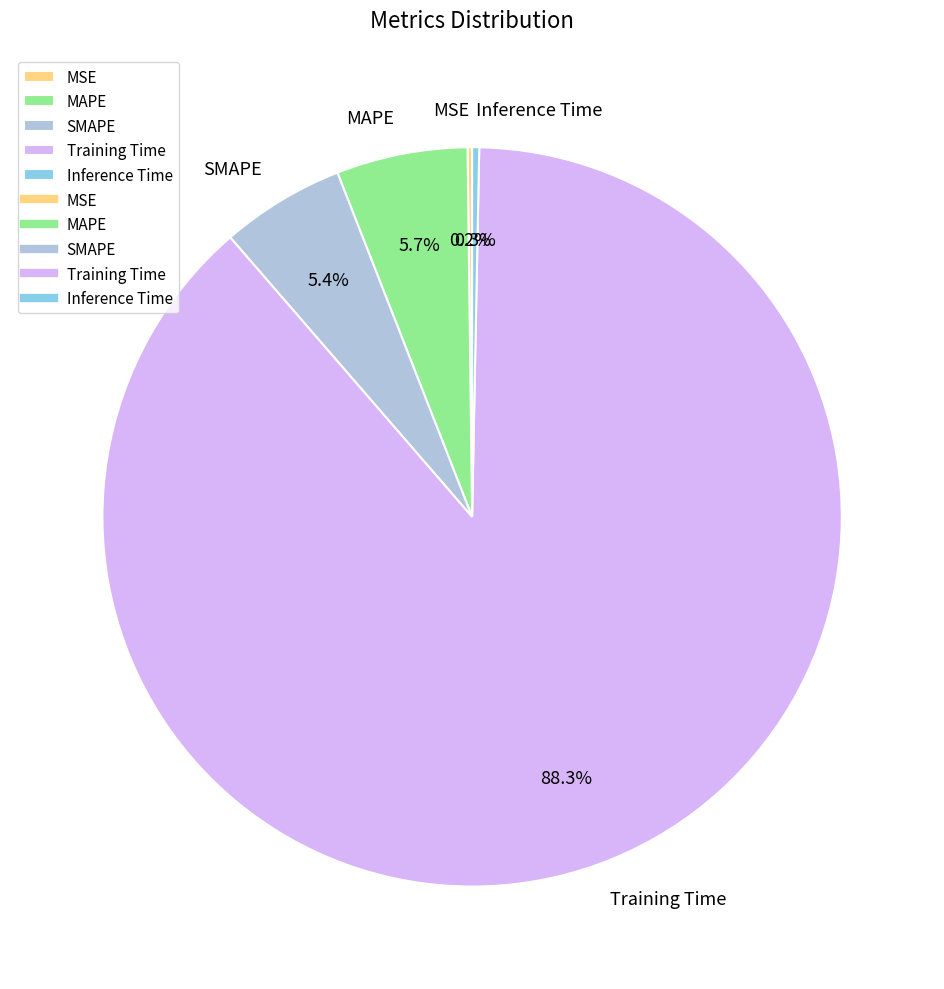

True or false: Training Time accounts for 88% of the total.

True